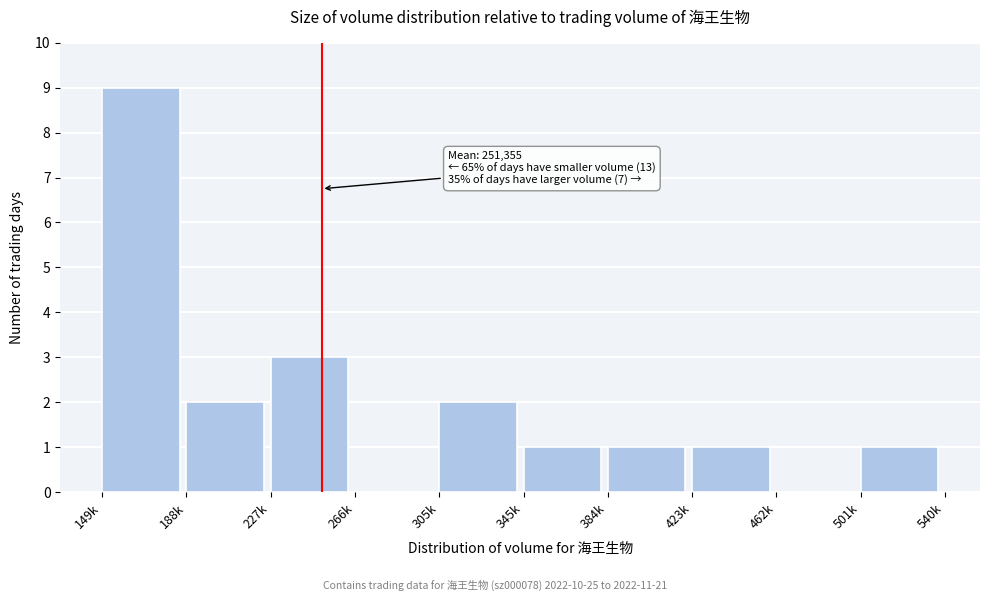

Reading right to left, what are all the values shown in this chart?

501k=1	462k=0	423k=1	384k=1	345k=1	305k=2	266k=0	227k=3	188k=2	149k=9